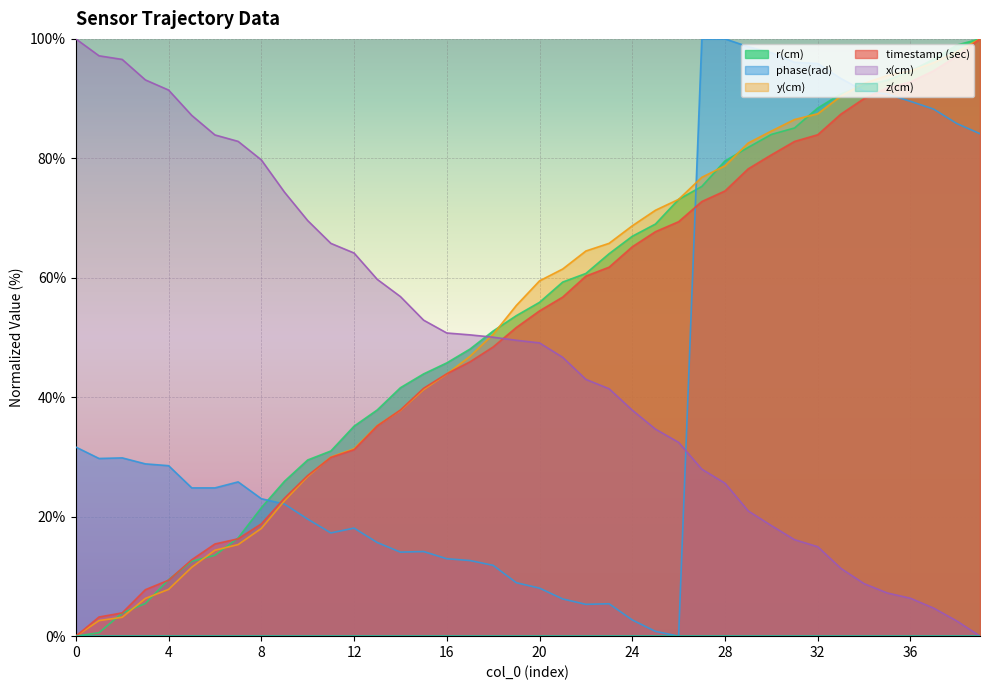

Reading right to left, list all the values displayed in this chart.

timestamp (sec): 39=100.0	38=97.1	37=94.7	36=92.8	35=91.8	34=90.0	33=87.4	32=84.0	31=82.8	30=80.6	29=78.2	28=74.5	27=72.8	26=69.4	25=67.7	24=65.2	23=61.8	22=60.3	21=56.8	20=54.5	19=51.7	18=48.4	17=45.9	16=43.9	15=41.5	14=37.9	13=35.2	12=31.2	11=29.9	10=26.9	9=23.1	8=18.8	7=16.3	6=15.4	5=12.8	4=9.4	3=7.8	2=3.9	1=3.2	0=0.0
x(cm): 39=0.0	38=2.5	37=4.7	36=6.3	35=7.2	34=8.8	33=11.3	32=15.0	31=16.2	30=18.5	29=21.0	28=25.6	27=28.0	26=32.4	25=34.7	24=37.8	23=41.4	22=43.0	21=46.7	20=49.1	19=49.5	18=50.1	17=50.4	16=50.8	15=52.9	14=56.9	13=59.7	12=64.1	11=65.8	10=69.6	9=74.3	8=79.7	7=82.8	6=83.9	5=87.2	4=91.4	3=93.1	2=96.6	1=97.2	0=100.0
y(cm): 39=100.0	38=97.8	37=96.0	36=94.6	35=93.9	34=92.5	33=90.4	32=87.5	31=86.5	30=84.6	29=82.6	28=78.8	27=76.8	26=73.1	25=71.3	24=68.7	23=65.8	22=64.5	21=61.5	20=59.5	19=55.4	18=50.5	17=46.8	16=43.9	15=41.3	14=37.8	13=35.2	12=31.4	11=30.0	10=26.7	9=22.7	8=18.0	7=15.3	6=14.4	5=11.5	4=7.8	3=6.3	2=3.2	1=2.6	0=0.0
r(cm): 39=100.0	38=99.0	37=96.6	36=94.6	35=93.1	34=92.2	33=90.8	32=88.4	31=85.1	30=84.0	29=81.8	28=79.6	27=75.3	26=73.1	25=69.0	24=67.0	23=64.0	22=60.7	21=59.3	20=55.9	19=53.7	18=51.1	17=48.1	16=45.8	15=43.9	14=41.6	13=37.9	12=35.2	11=31.0	10=29.5	9=25.9	8=21.5	7=16.4	6=13.5	5=12.5	4=9.5	3=5.5	2=3.9	1=0.6	0=0.0
phase(rad): 39=84.1	38=85.8	37=88.2	36=89.5	35=90.8	34=91.3	33=93.4	32=95.9	31=96.1	30=97.7	29=98.7	28=100.0	27=100.0	26=0.0	25=0.8	24=2.7	23=5.4	22=5.3	21=6.2	20=8.0	19=8.9	18=11.9	17=12.7	16=13.0	15=14.2	14=14.1	13=15.7	12=18.1	11=17.3	10=19.6	9=22.1	8=23.0	7=25.8	6=24.8	5=24.8	4=28.5	3=28.8	2=29.8	1=29.7	0=31.7